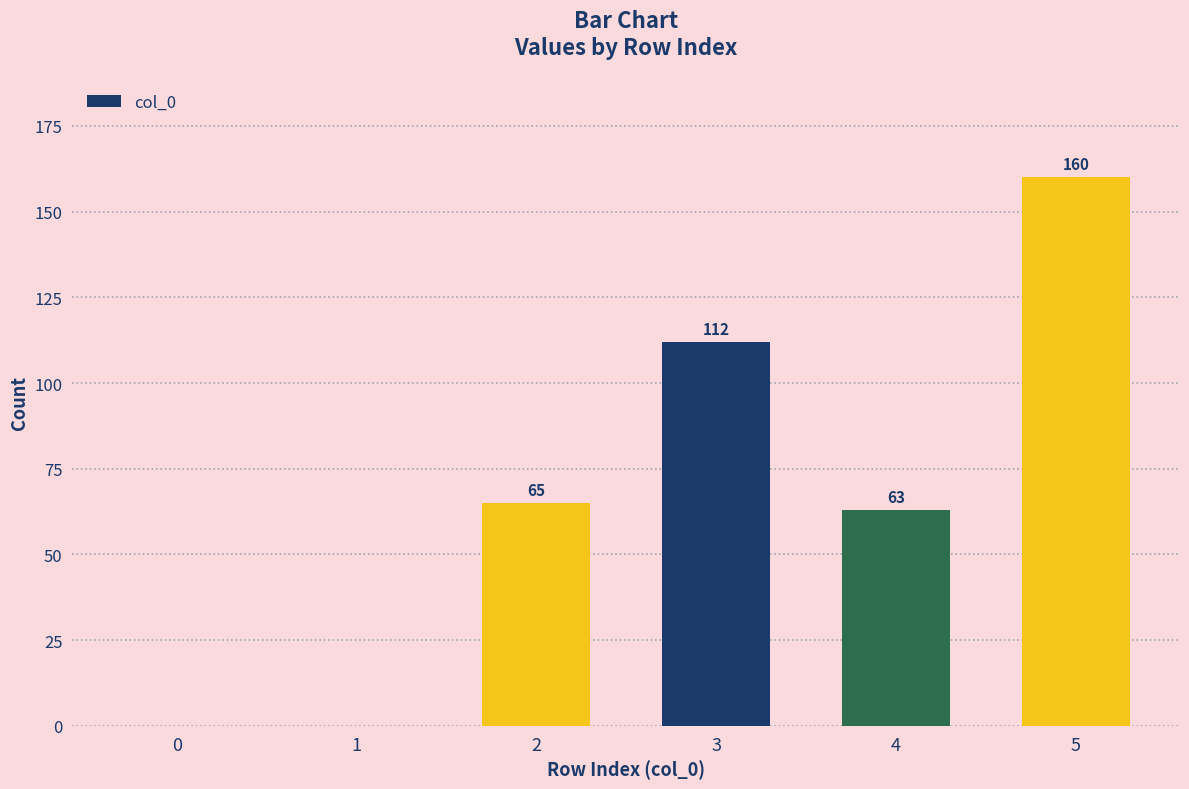

How many values are between 0 and 112?

5